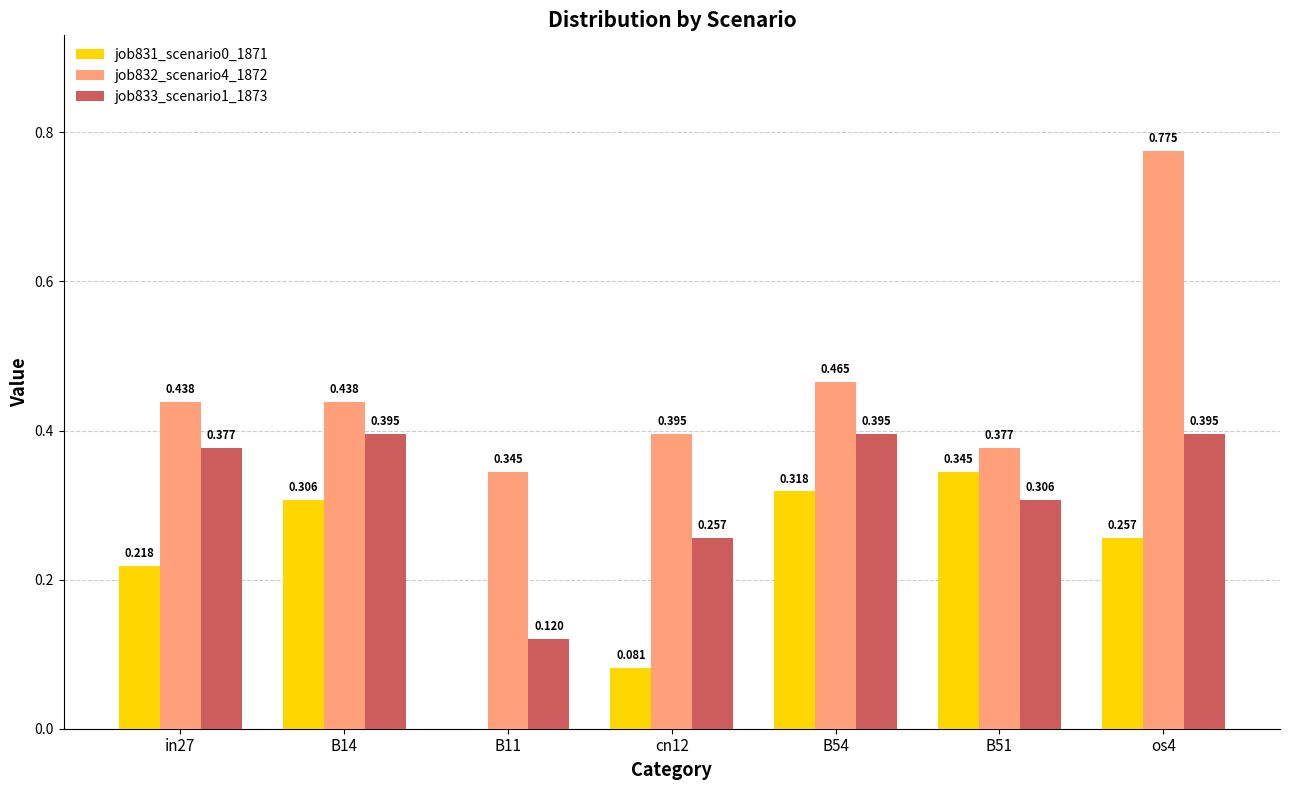

Is the value of job833_scenario1_1873 at in27 greater than the value of job831_scenario0_1871 at B51?

Yes